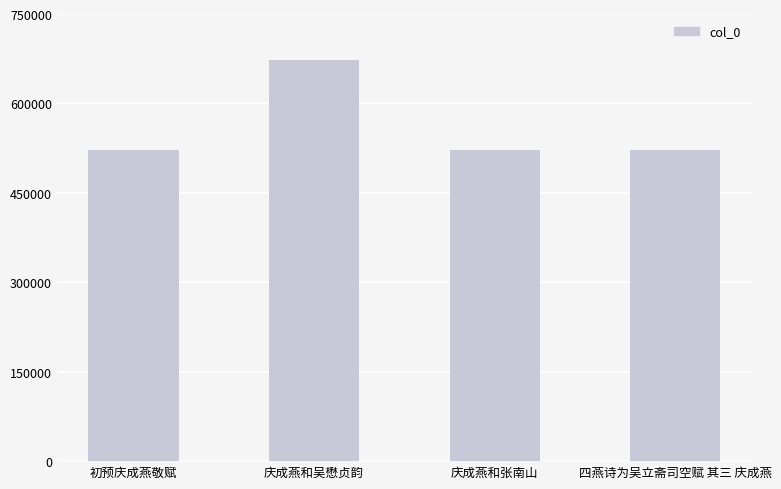

What is the minimum value shown in the chart?

521157